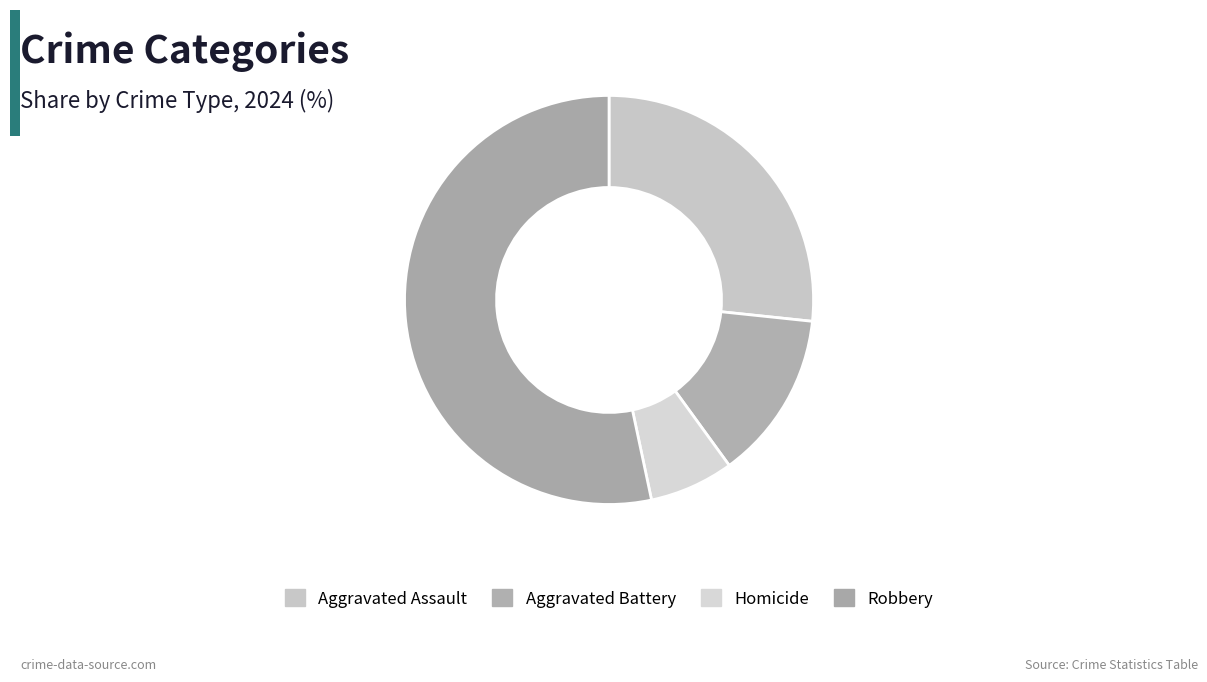

Is Robbery the majority of the pie?

Yes